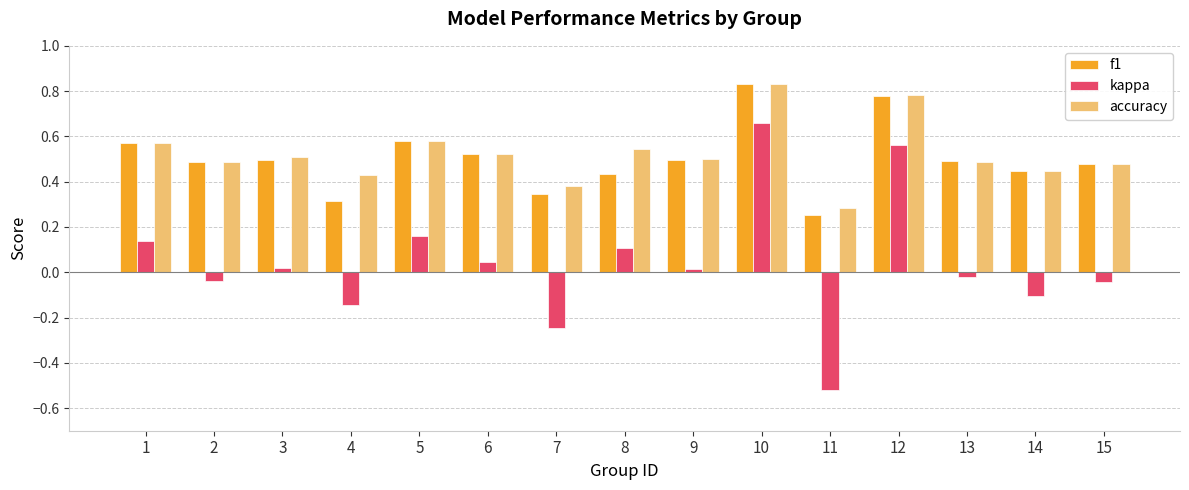

Which series has the largest total across all categories?

accuracy